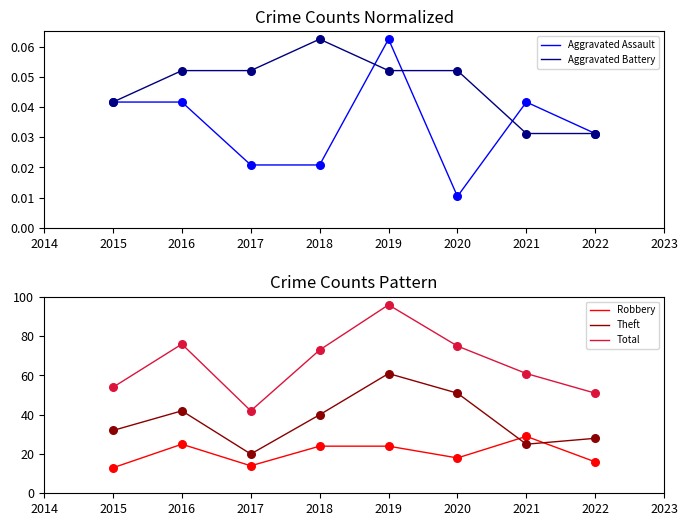

Is the value of Robbery at 2019 greater than the value of Theft at 2019?

No